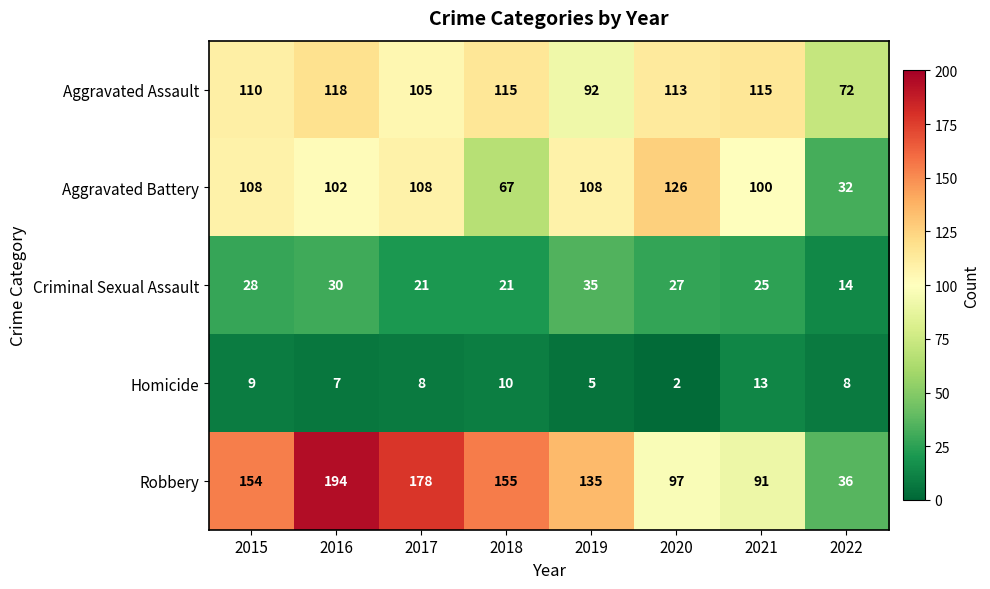

What is the average value of the Robbery series?

130